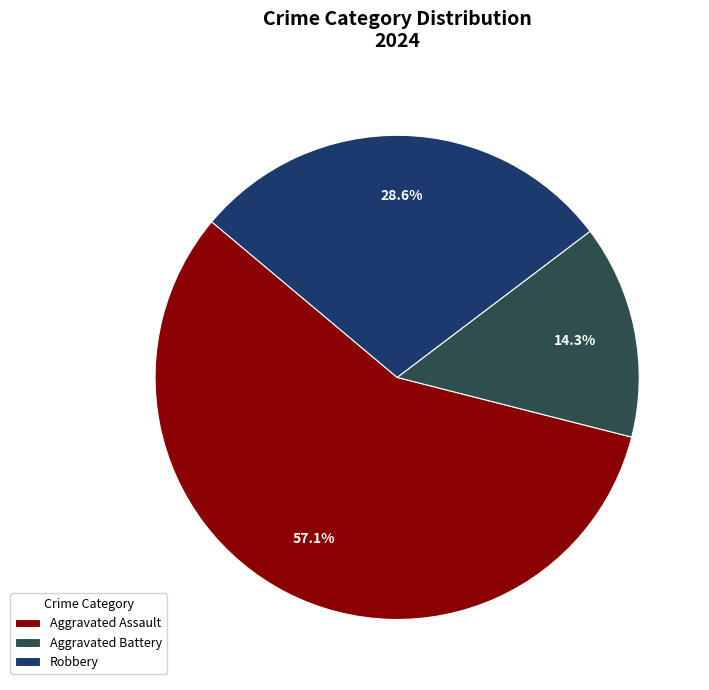

Approximately how many times larger is the value at Aggravated Assault compared to Aggravated Battery?

4.0